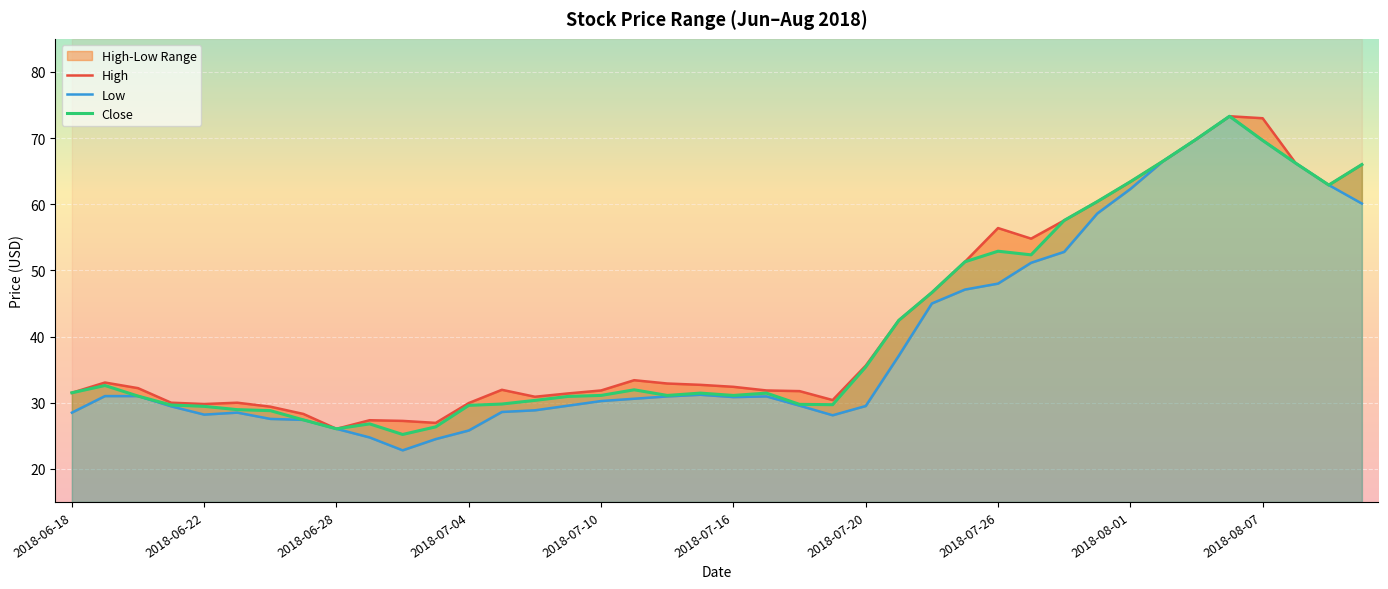

Is it true that Close equals 51.3 at 27?

True